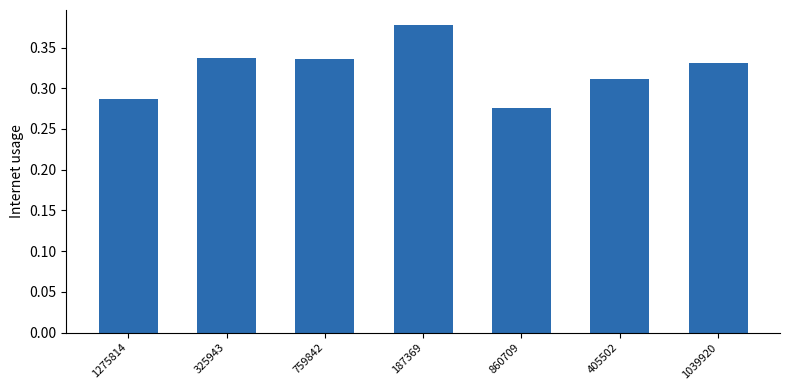

Which has a higher value, 759842 or 1275814?

759842